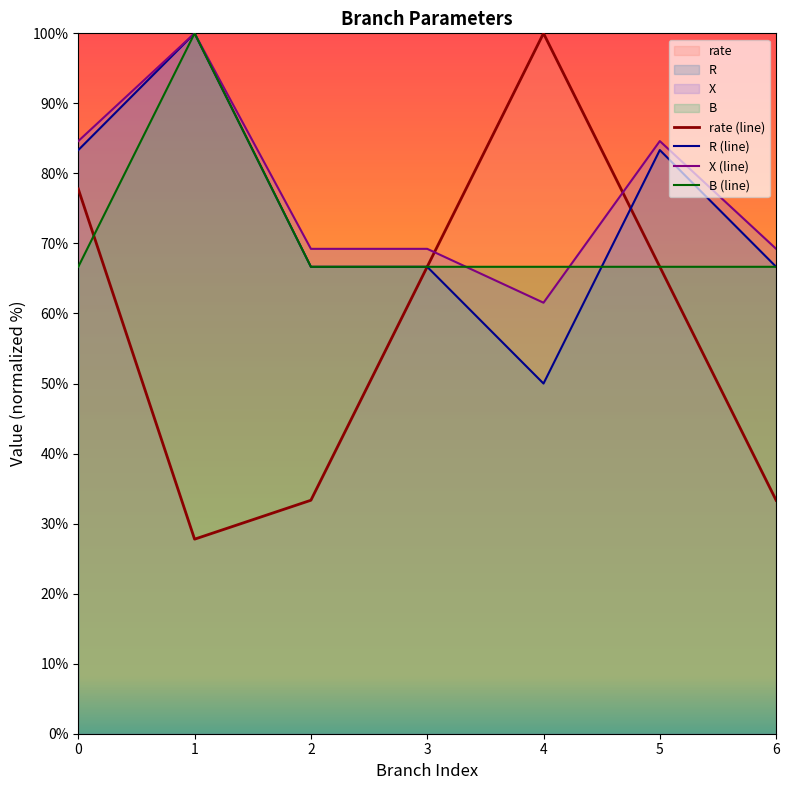

Reading left to right, transcribe all the data shown in this chart.

rate (line): 77.8	27.8	33.3	66.7	100.0	66.7	33.3
R (line): 83.3	100.0	66.7	66.7	50.0	83.3	66.7
X (line): 84.6	100.0	69.2	69.2	61.5	84.6	69.2
B (line): 66.7	100.0	66.7	66.7	66.7	66.7	66.7